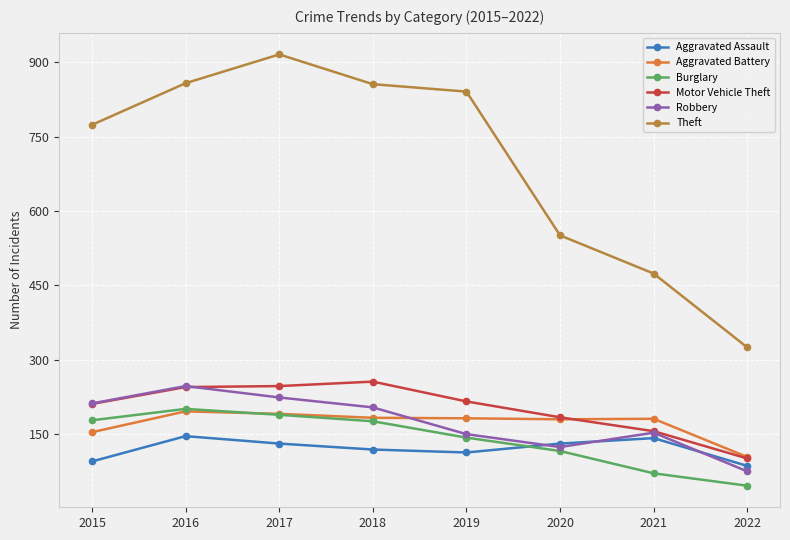

Which category has the highest value across all series?

2017